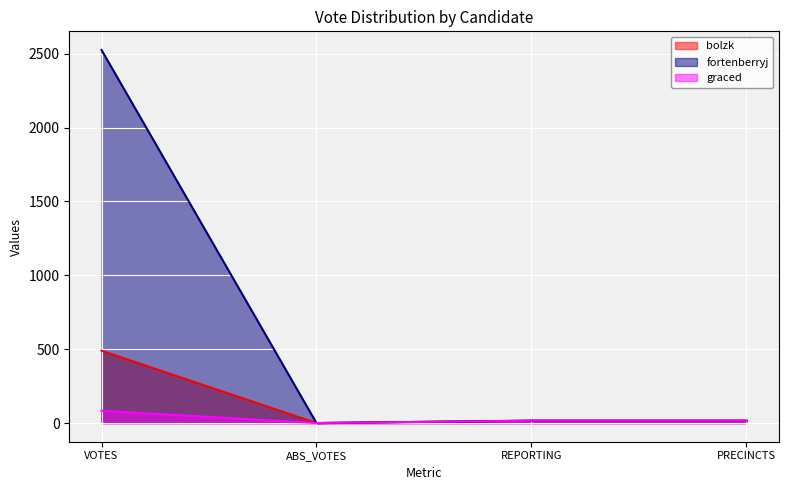

Reading left to right, transcribe all the data shown in this chart.

bolzk: VOTES=490	ABS_VOTES=0	REPORTING=16	PRECINCTS=16
fortenberryj: VOTES=2525	ABS_VOTES=0	REPORTING=16	PRECINCTS=16
graced: VOTES=83	ABS_VOTES=0	REPORTING=16	PRECINCTS=16